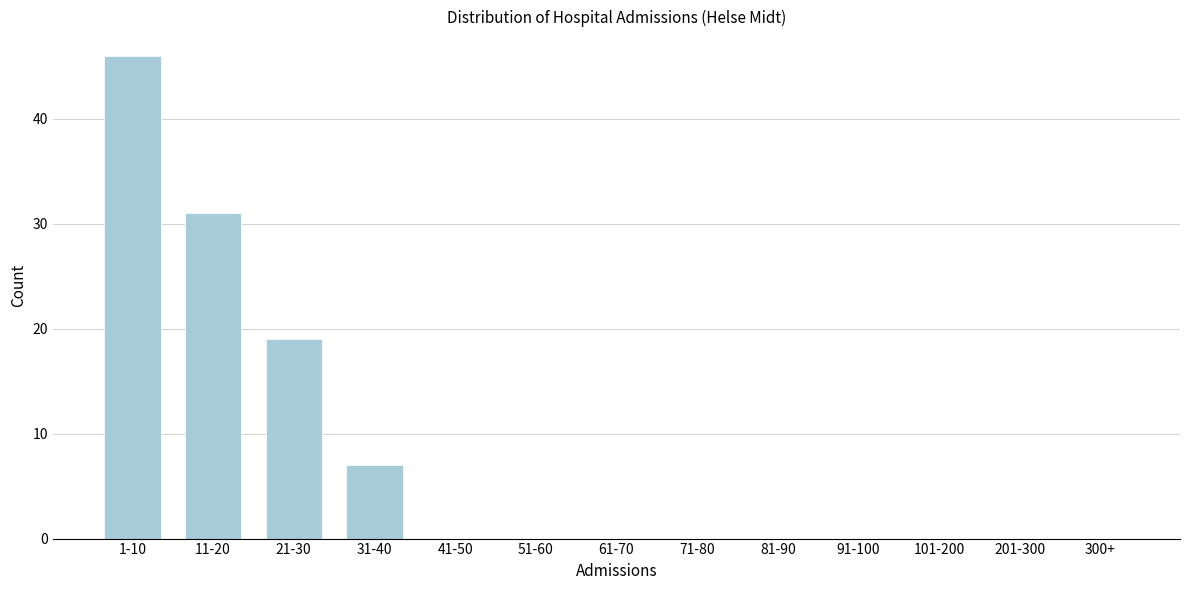

Reading left to right, extract all data points from this chart.

1-10=46	11-20=31	21-30=19	31-40=7	41-50=0	51-60=0	61-70=0	71-80=0	81-90=0	91-100=0	101-200=0	201-300=0	300+=0